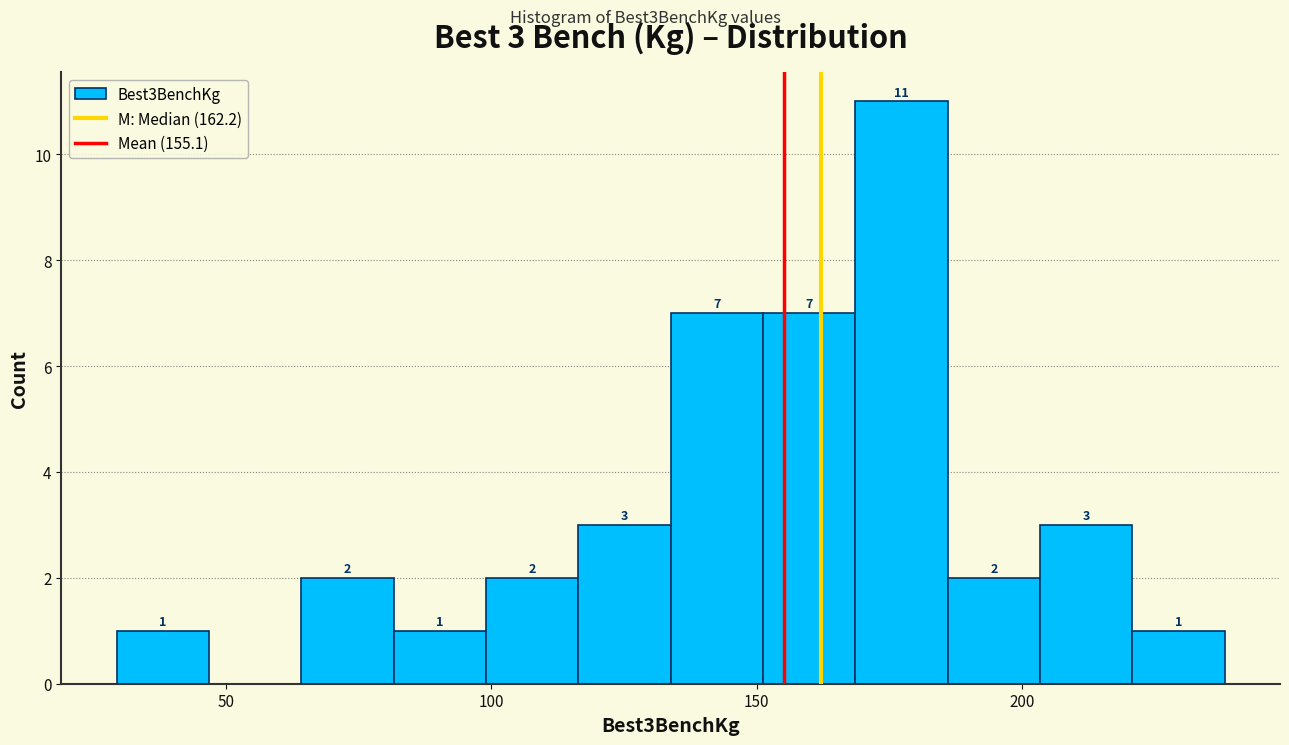

Around what value on the x-axis is the tallest bar? Give the approximate position of its centre, as read against the axis.

175